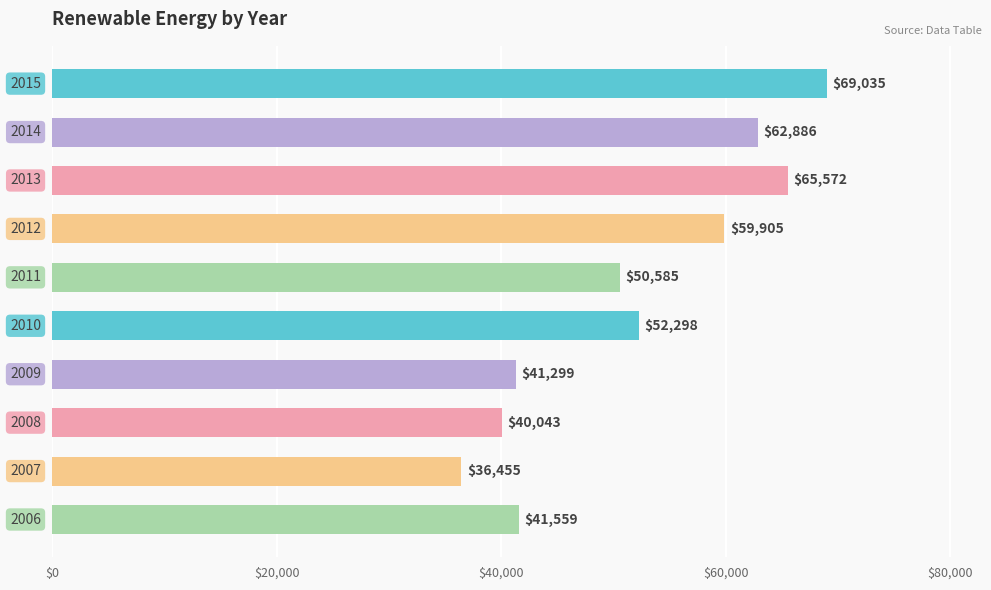

What is the smallest value displayed?

36455.1